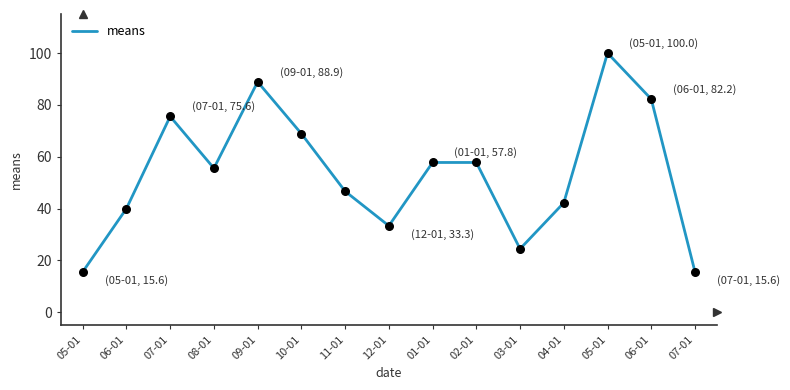

What is the change in value from 05-01 to 06-01?

+66.7